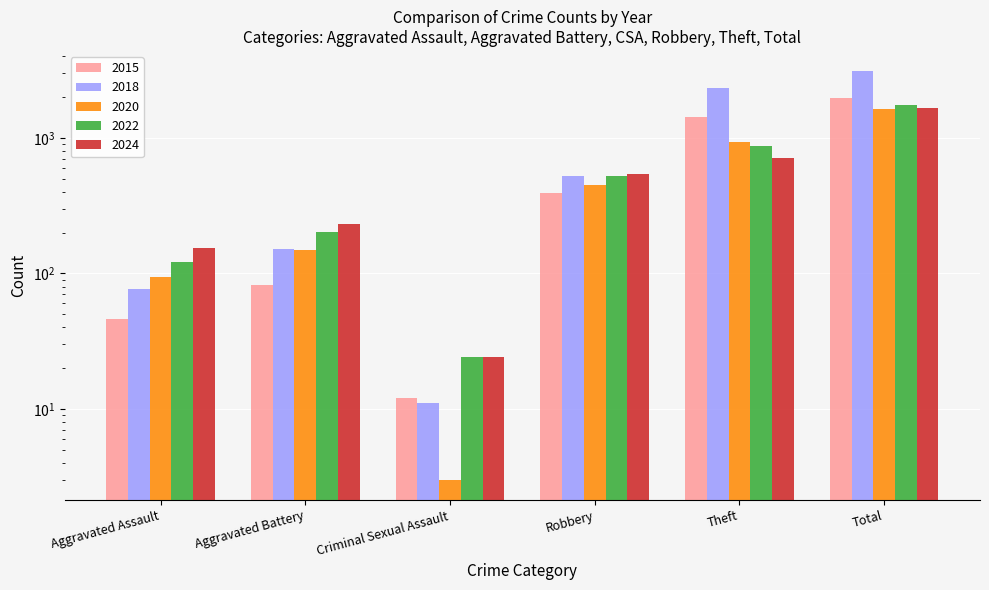

What is the lowest value of the 2022 series?

24